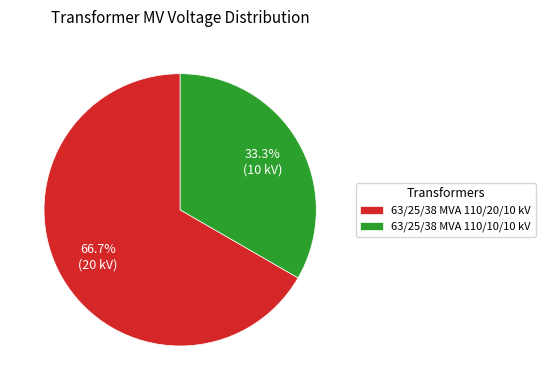

How many segments does this pie chart have?

2